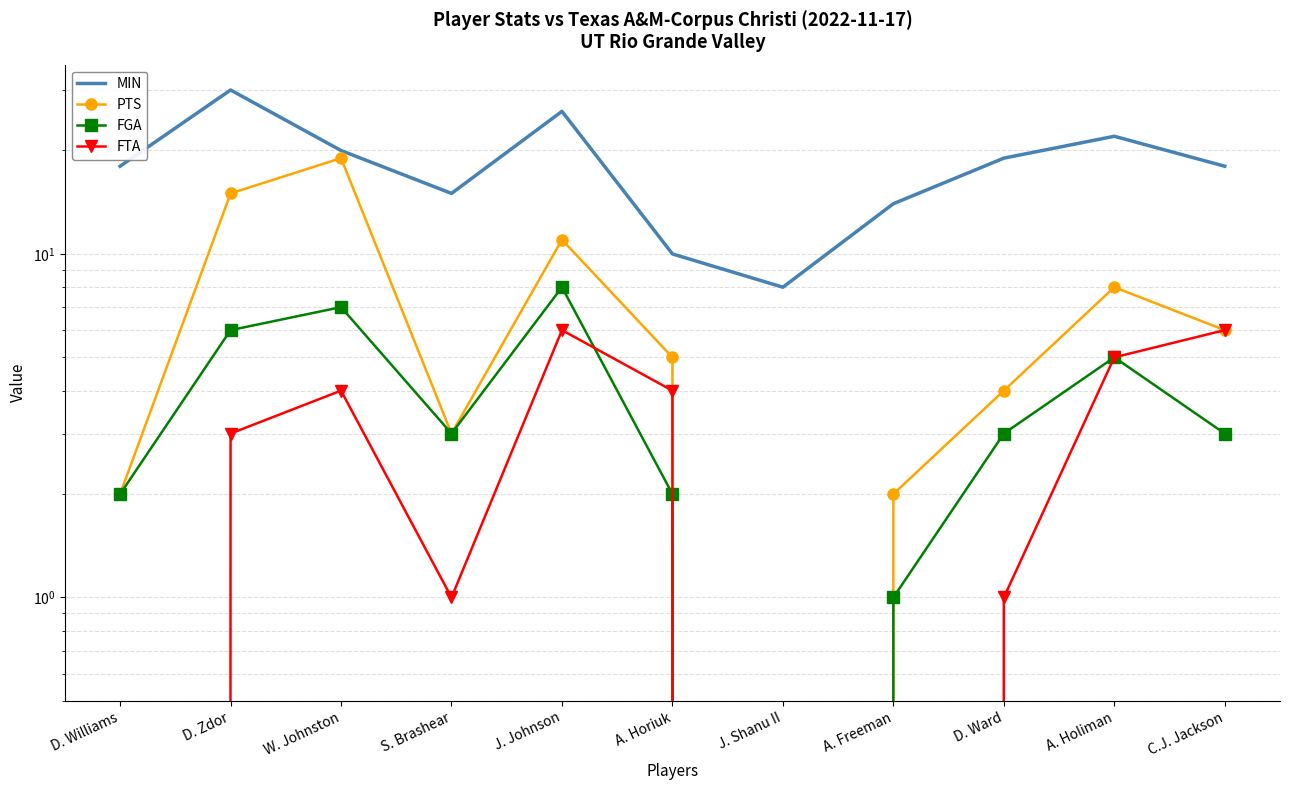

What is the label of the 9th point from the left?

D. Ward